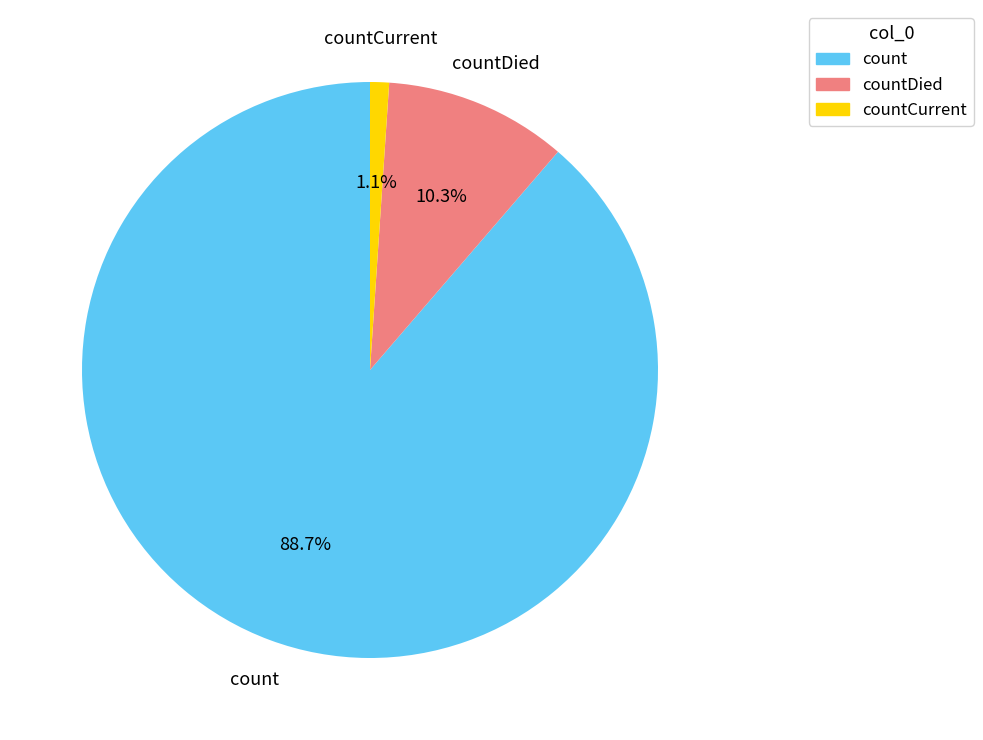

Count the number of slices in the pie.

3